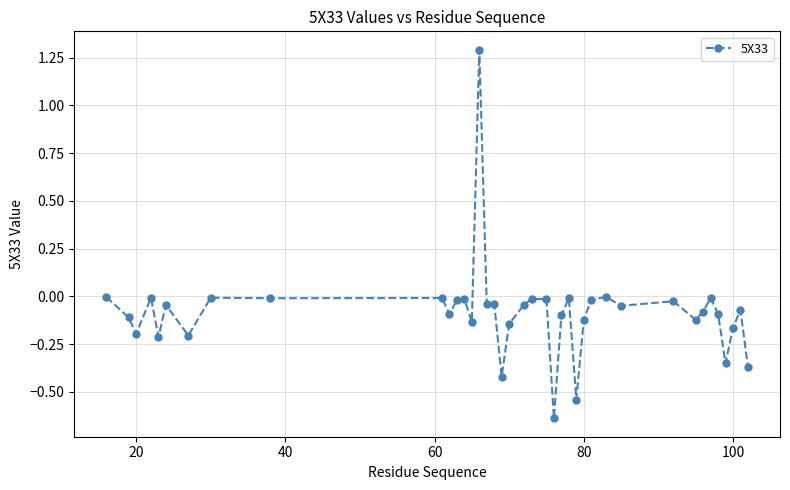

What is the greatest value displayed?

1.3